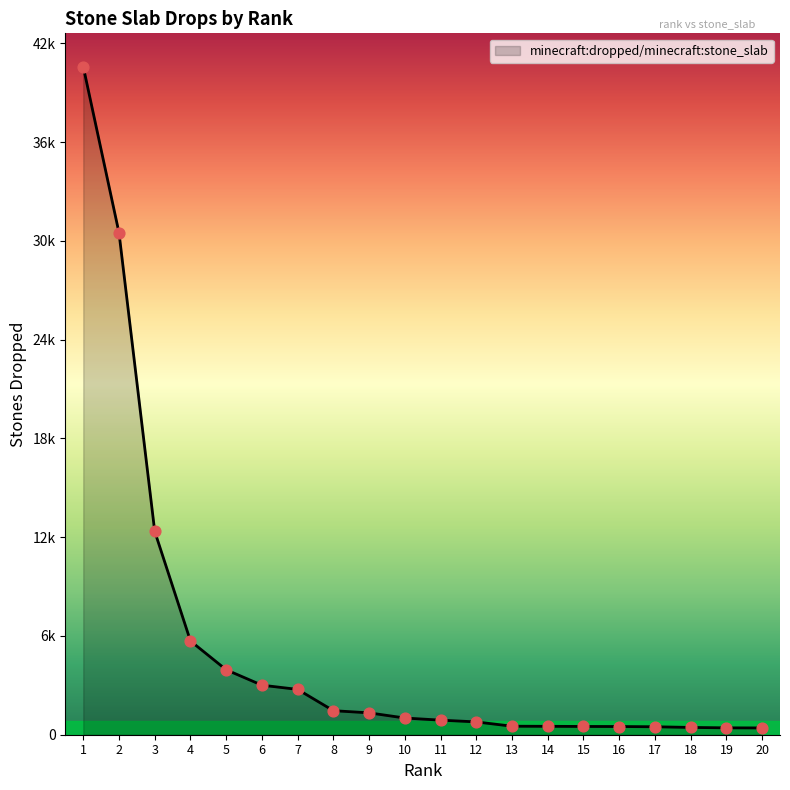

Between 14 and 7, which is larger?

7